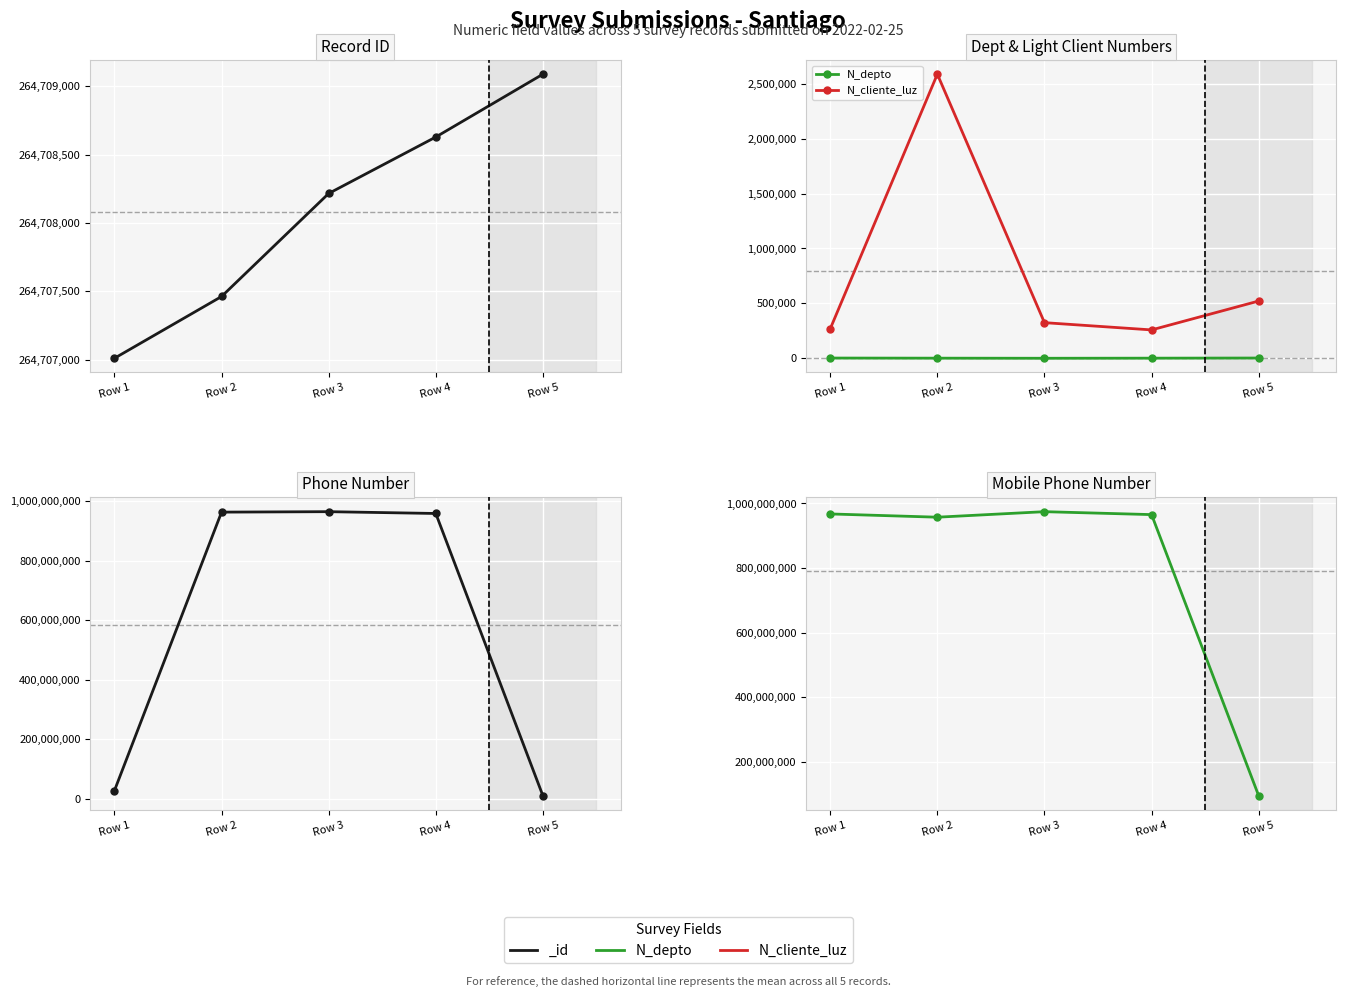

Where does the N_telefono_movil series first go above 965423133?

Row 1